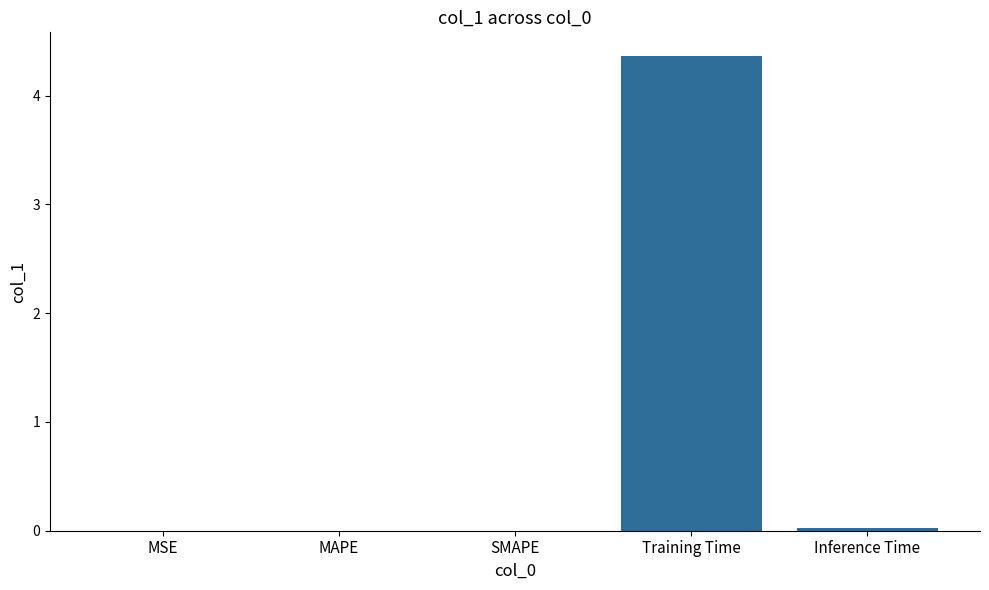

The chart shows a value of 0.0 at Inference Time. True or false?

True